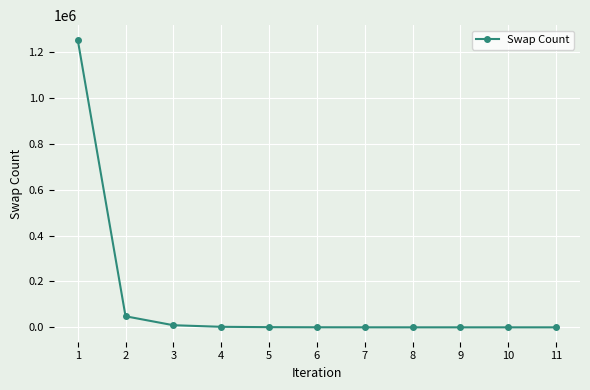

What is the difference between the second highest and minimum values?

48243